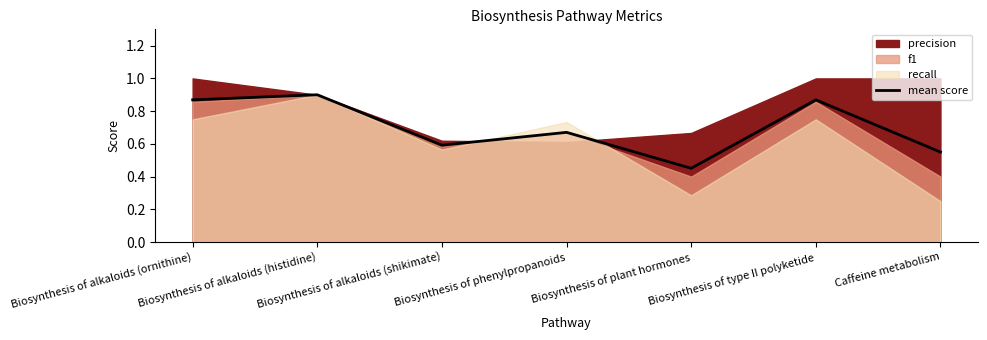

Does the chart have visible grid lines?

No